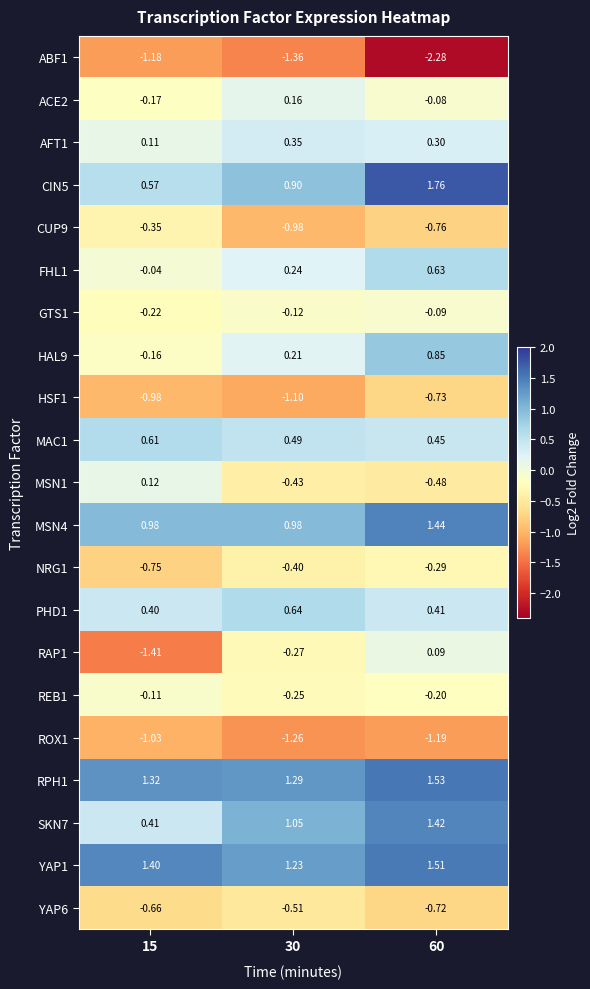

Is the value of RPH1 at 15 greater than the value of YAP6 at 15?

Yes